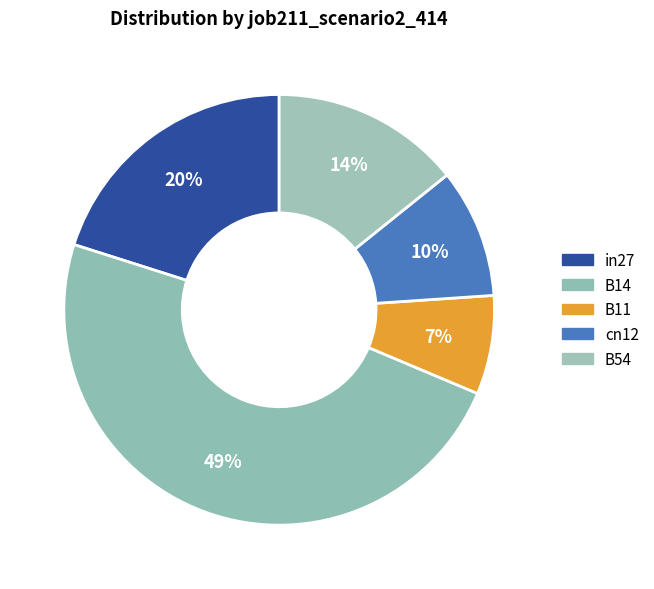

Combined, do B14 and B54 account for over 50%?

Yes